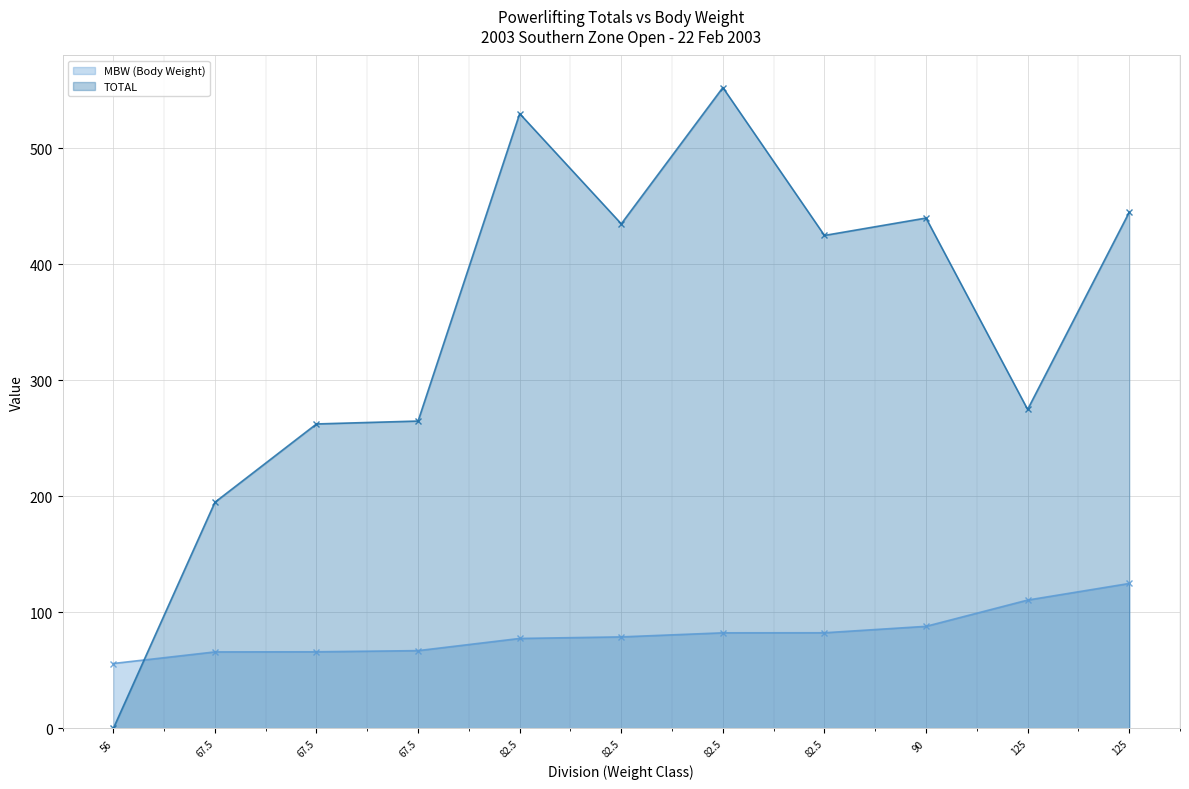

Which series ends up on top after the final intersection of MBW (Body Weight) (line) and TOTAL (line)?

TOTAL (line)